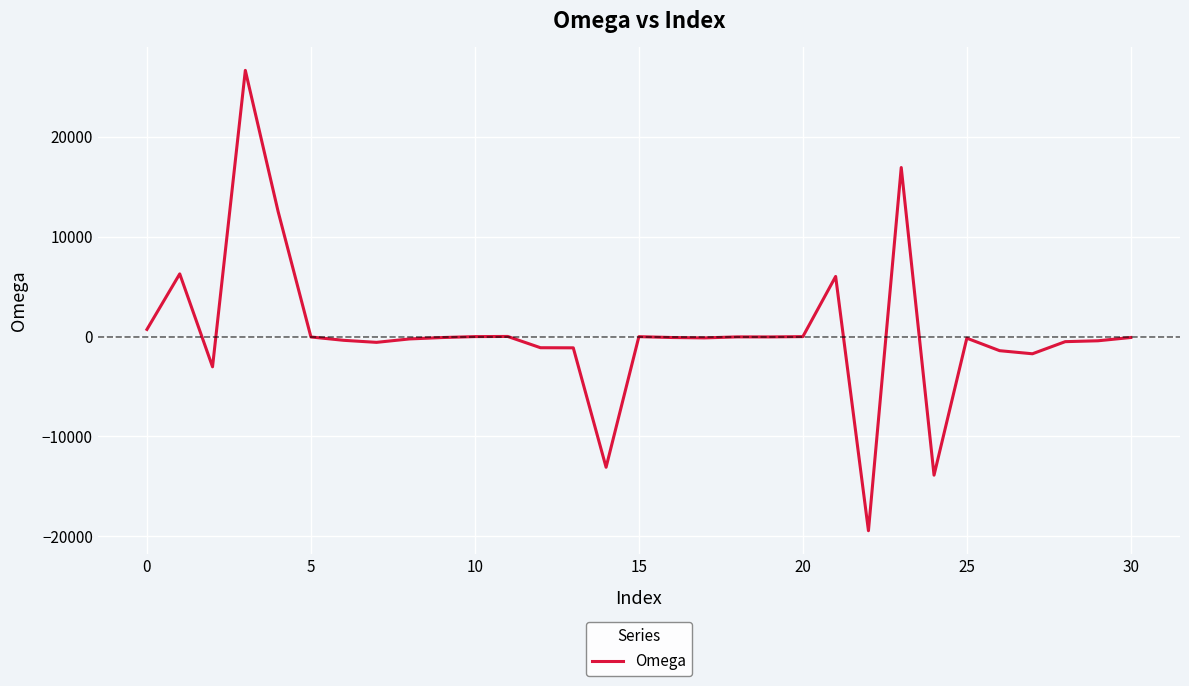

What is the greatest value displayed?

26641.0